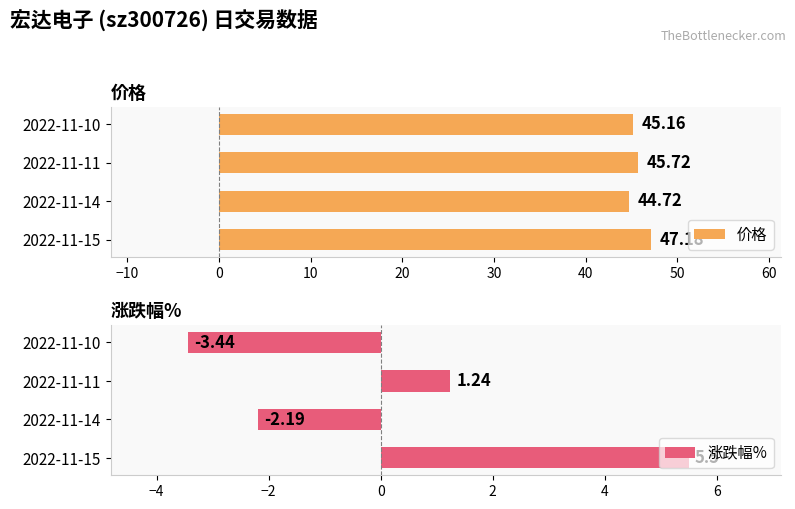

At which label does 价格 reach its peak?

2022-11-15